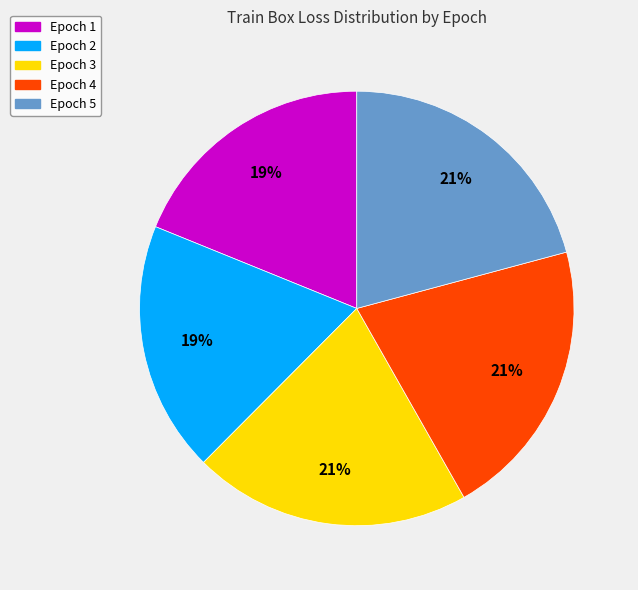

The Epoch 3 slice represents 21% of the pie. True or false?

True